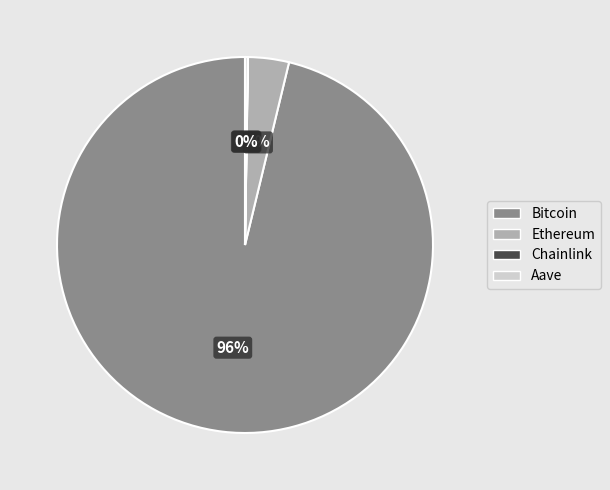

Which category has the biggest portion of the pie?

Bitcoin